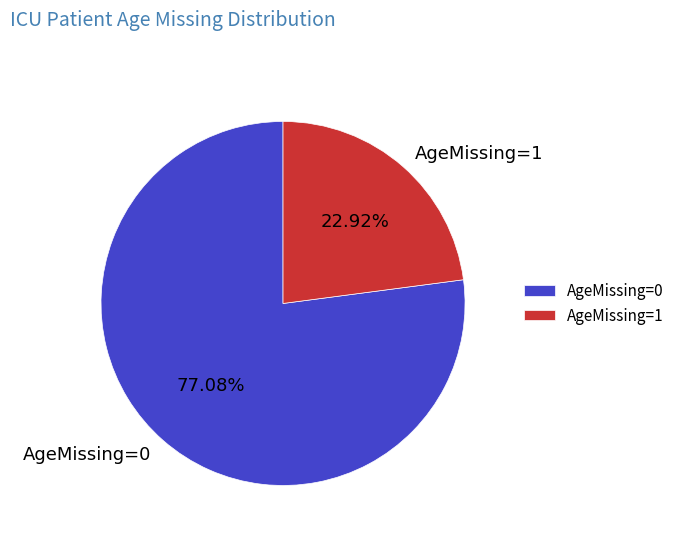

Between AgeMissing=1 and AgeMissing=0, which is larger?

AgeMissing=0